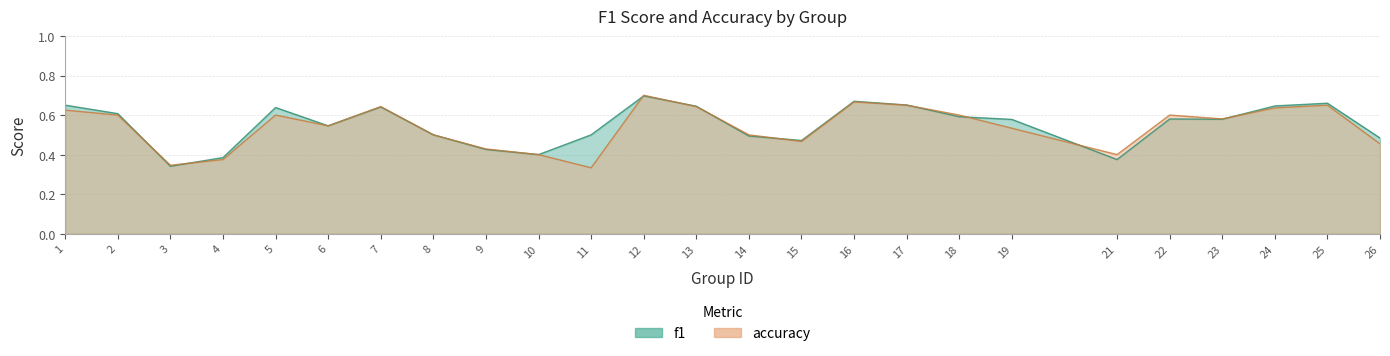

What is the value of the f1 point at the 16th from the left?

0.7